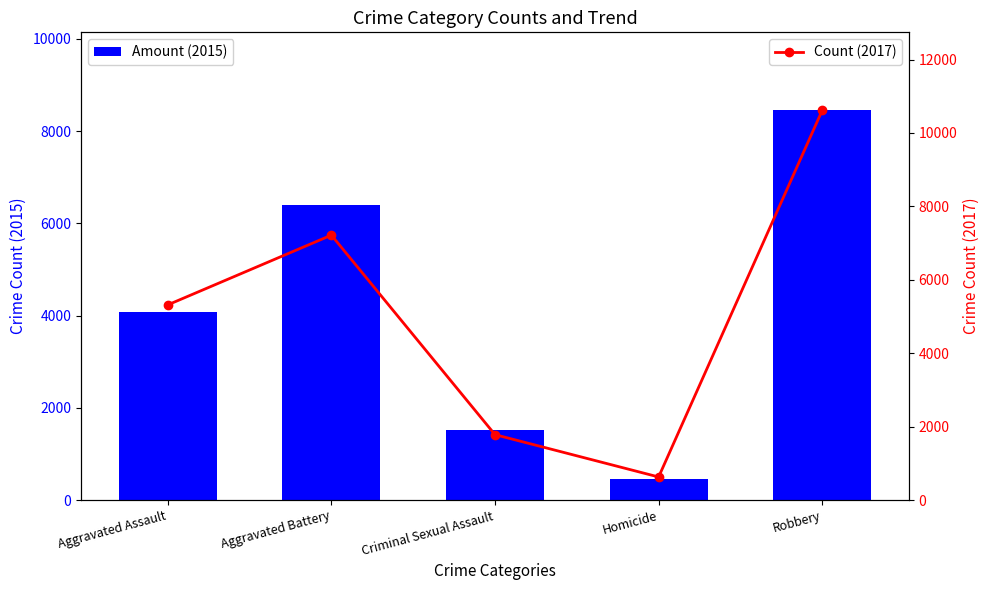

What is the average value of the Amount (2015) series?

4181